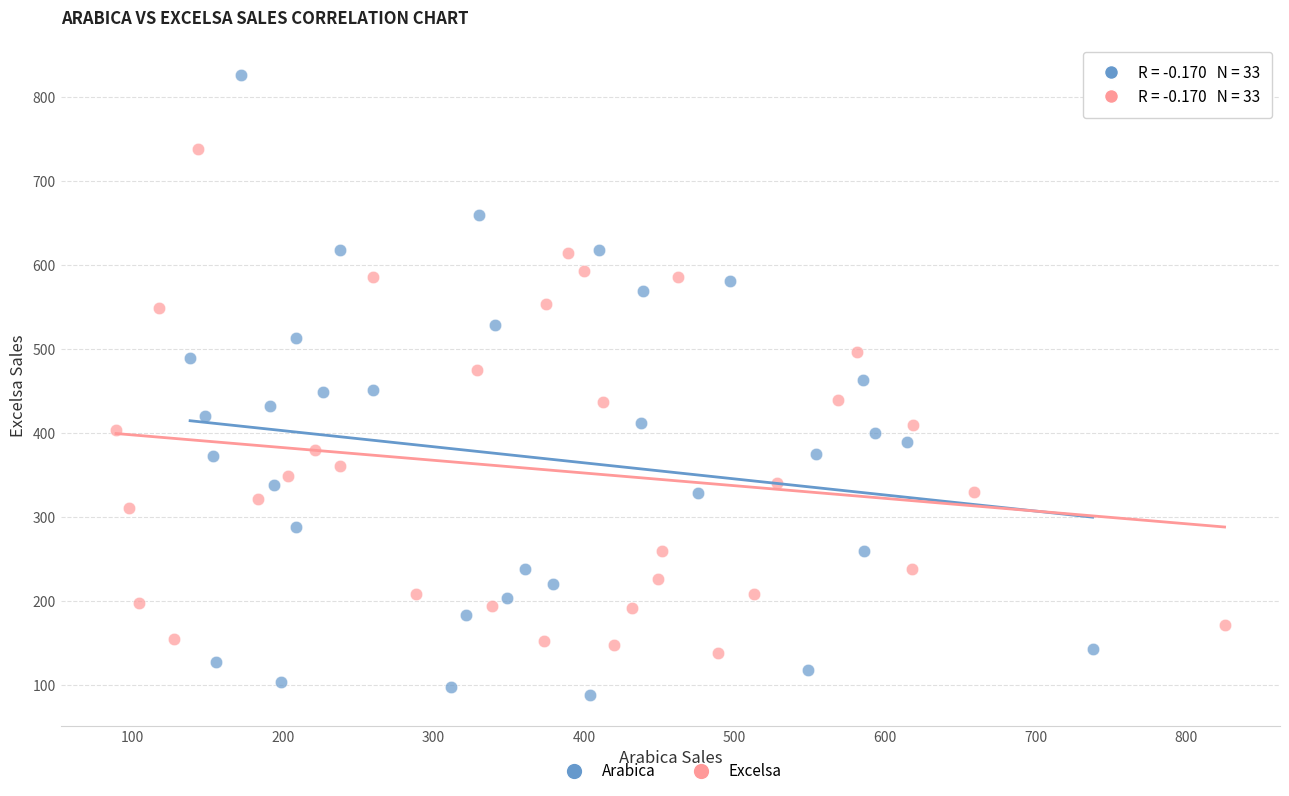

Which series has the largest Y range (max minus min)?

Arabica